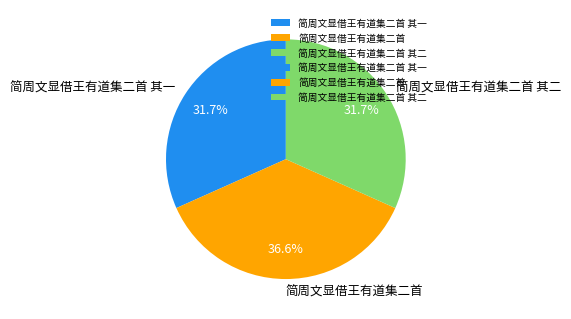

To the nearest percent, what portion does 简周文显借王有道集二首 其二 represent?

32%